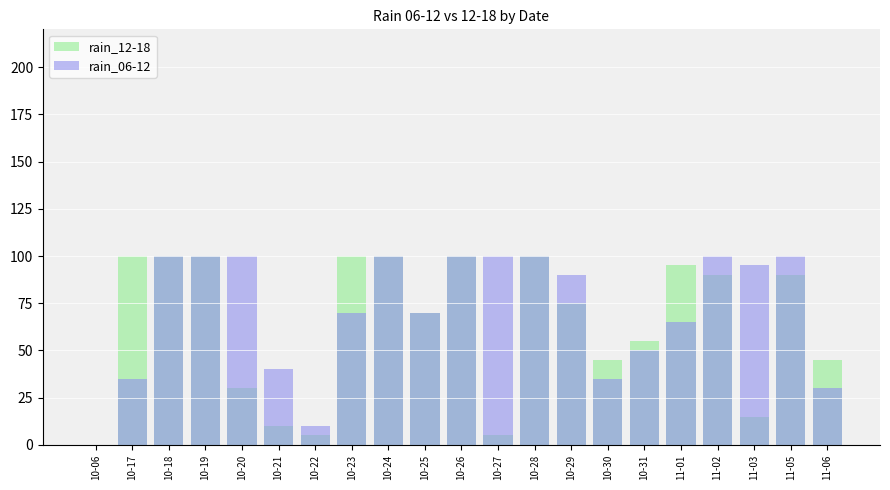

What is the difference between the second highest and second lowest values in the rain_06-12 series?

90